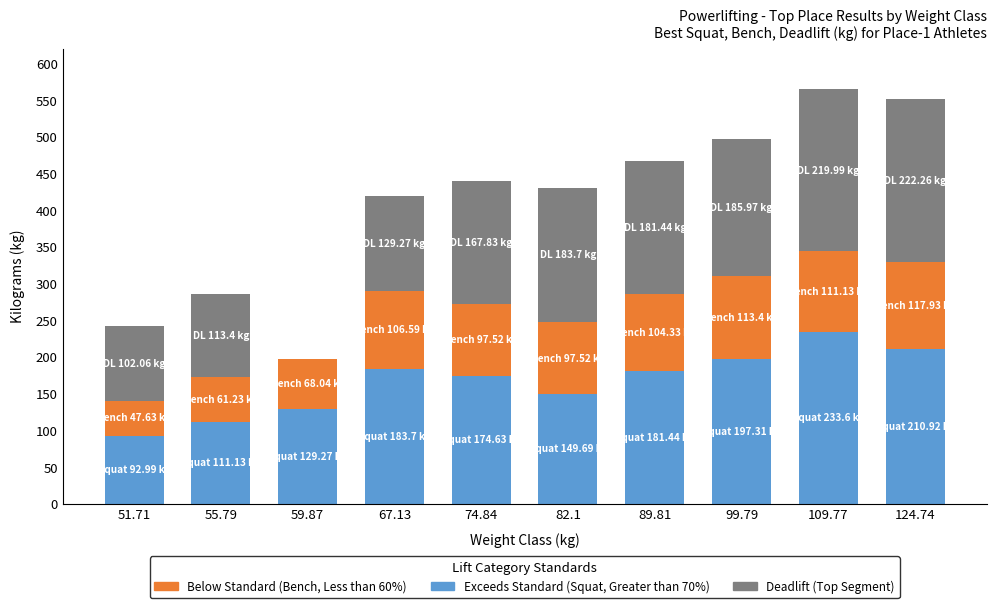

What is the total value across all series at 89.81?

467.2